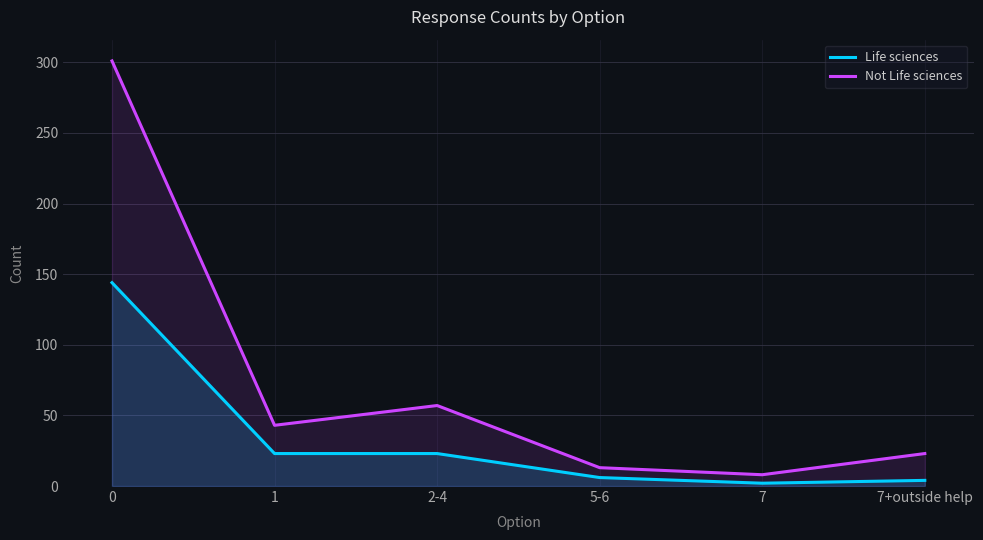

True or false: Not Life sciences has a value of 30 at 1.

False